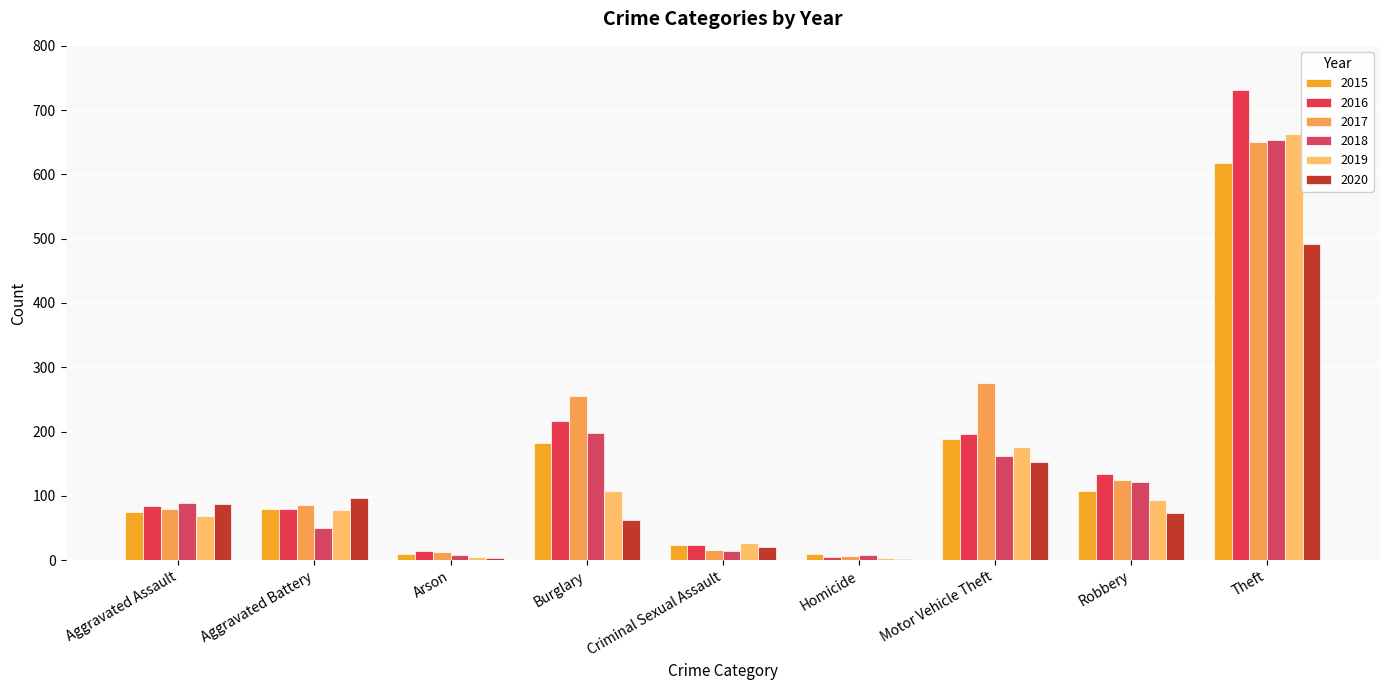

Reading left to right, what are all the values shown in this chart?

2015: Aggravated Assault=75	Aggravated Battery=80	Arson=10	Burglary=182	Criminal Sexual Assault=24	Homicide=9	Motor Vehicle Theft=188	Robbery=107	Theft=618
2016: Aggravated Assault=85	Aggravated Battery=80	Arson=14	Burglary=217	Criminal Sexual Assault=23	Homicide=5	Motor Vehicle Theft=196	Robbery=134	Theft=731
2017: Aggravated Assault=79	Aggravated Battery=86	Arson=12	Burglary=255	Criminal Sexual Assault=16	Homicide=6	Motor Vehicle Theft=275	Robbery=124	Theft=651
2018: Aggravated Assault=89	Aggravated Battery=50	Arson=8	Burglary=198	Criminal Sexual Assault=14	Homicide=8	Motor Vehicle Theft=162	Robbery=122	Theft=653
2019: Aggravated Assault=68	Aggravated Battery=78	Arson=5	Burglary=107	Criminal Sexual Assault=26	Homicide=3	Motor Vehicle Theft=176	Robbery=93	Theft=663
2020: Aggravated Assault=88	Aggravated Battery=97	Arson=4	Burglary=63	Criminal Sexual Assault=20	Homicide=2	Motor Vehicle Theft=153	Robbery=74	Theft=491